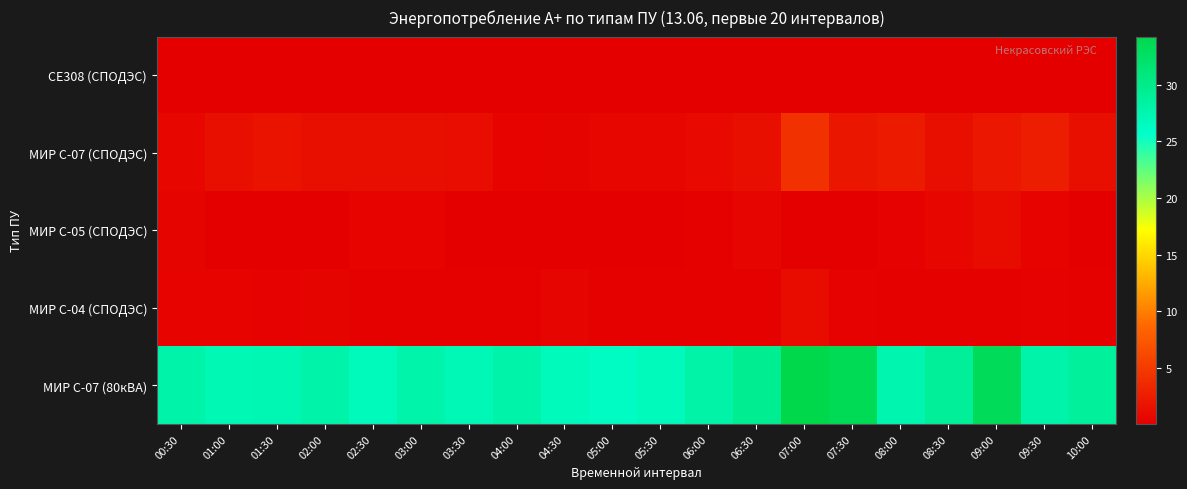

What is the spread (max minus min) of values at 06:30?

29.6